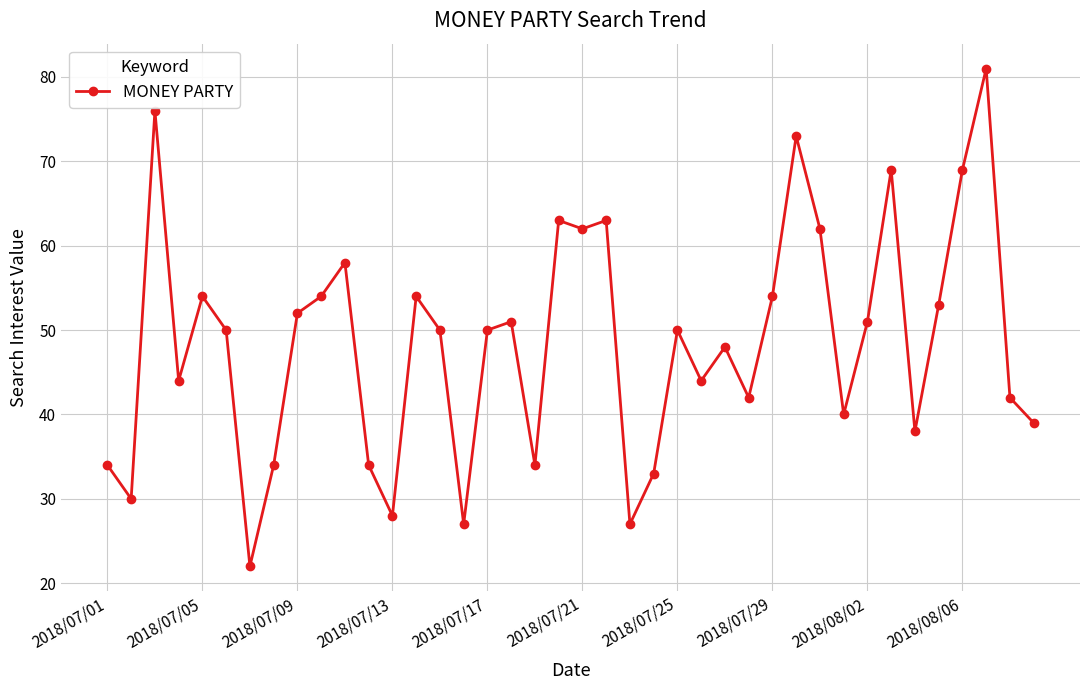

What is the smallest value displayed?

22